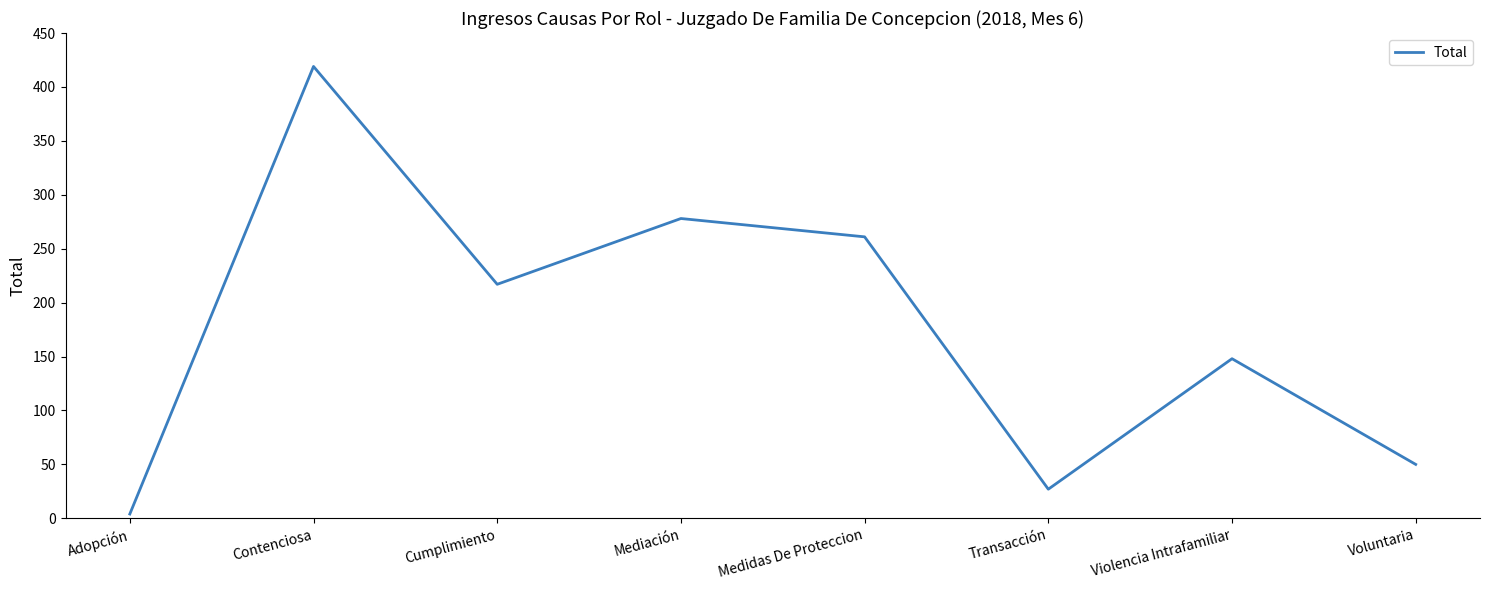

What position from the right is Medidas De Proteccion?

4